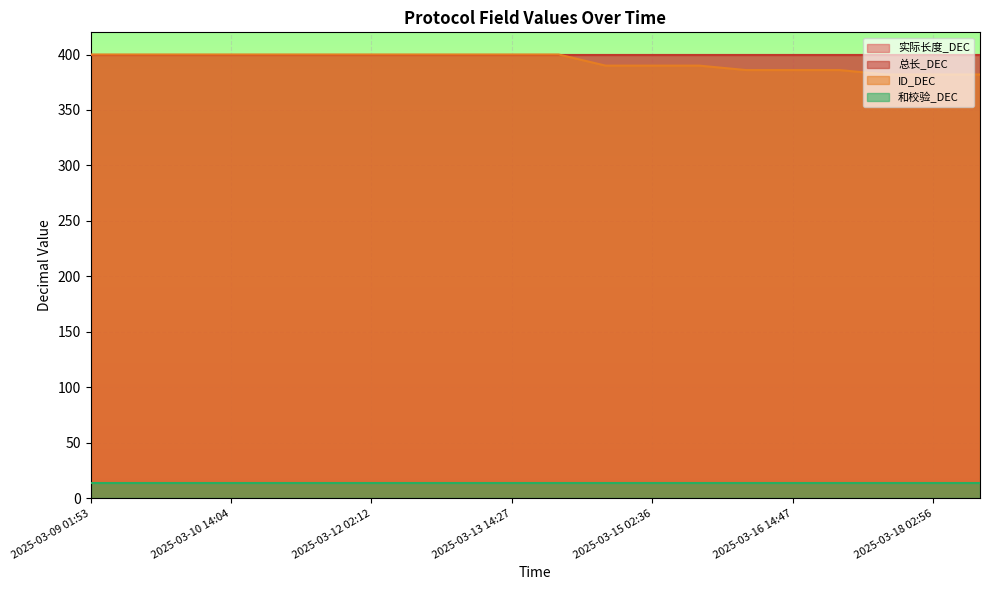

The value of 总长_DEC at 2025-03-18 02:56 is 400. True or false?

True